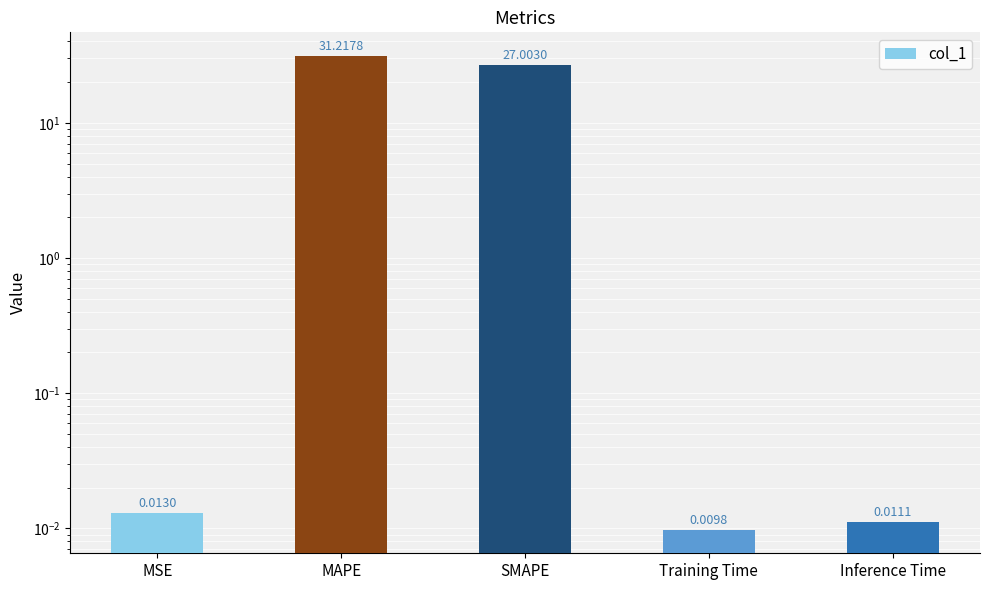

Which label corresponds to the largest value in the chart?

MAPE